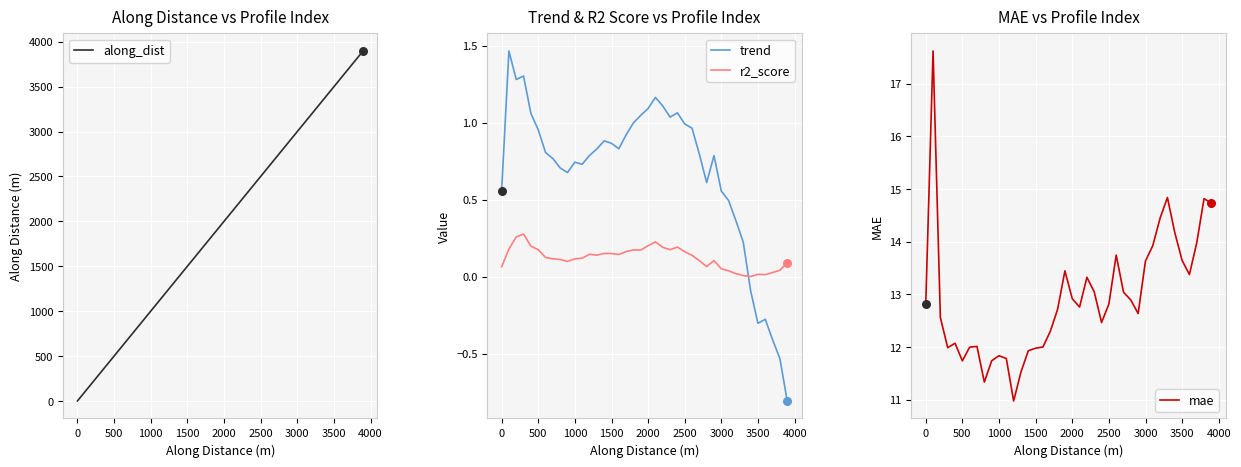

At how many categories does at least one series exceed 1500?

24